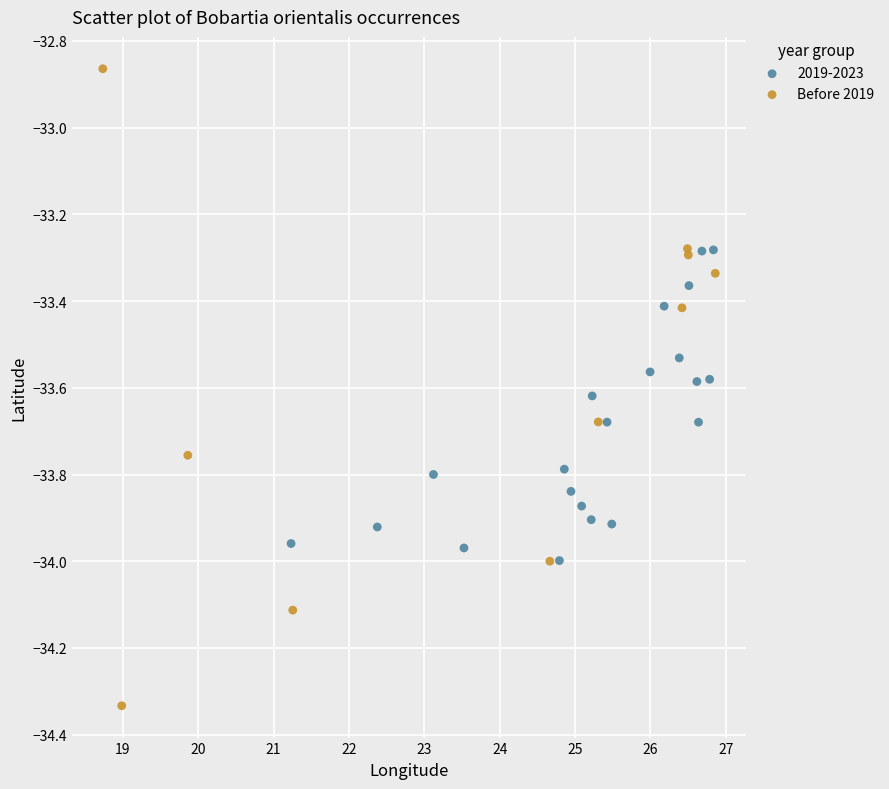

Which series has the largest Y range (max minus min)?

Before 2019